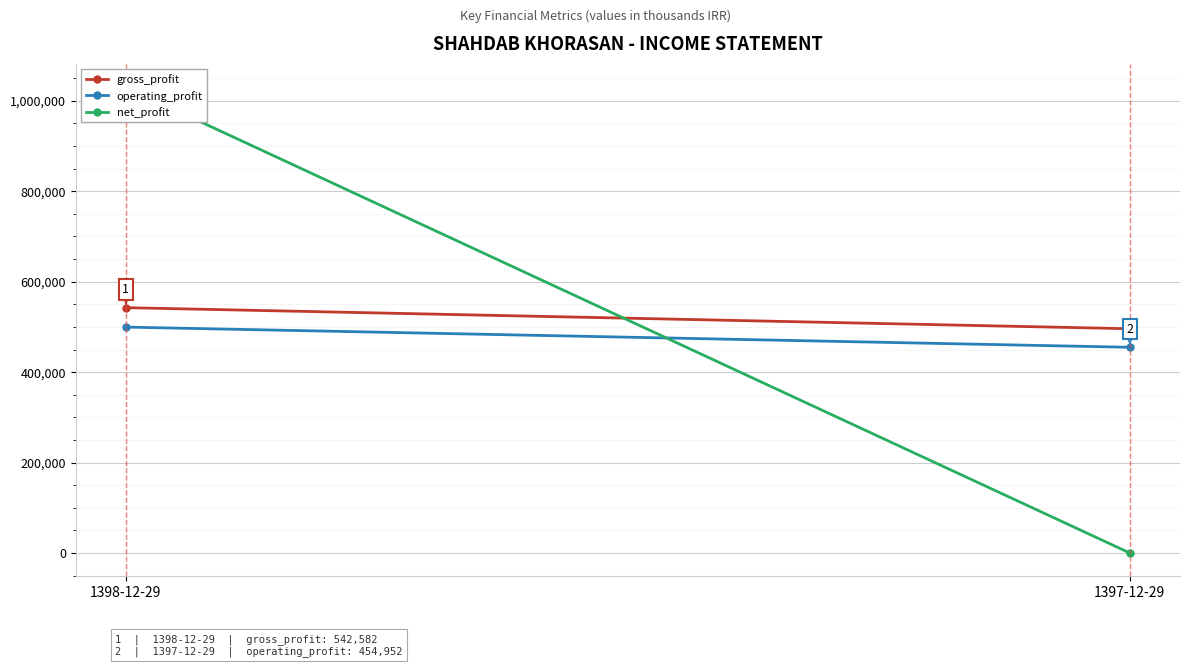

At how many categories does at least one series exceed 22432?

2